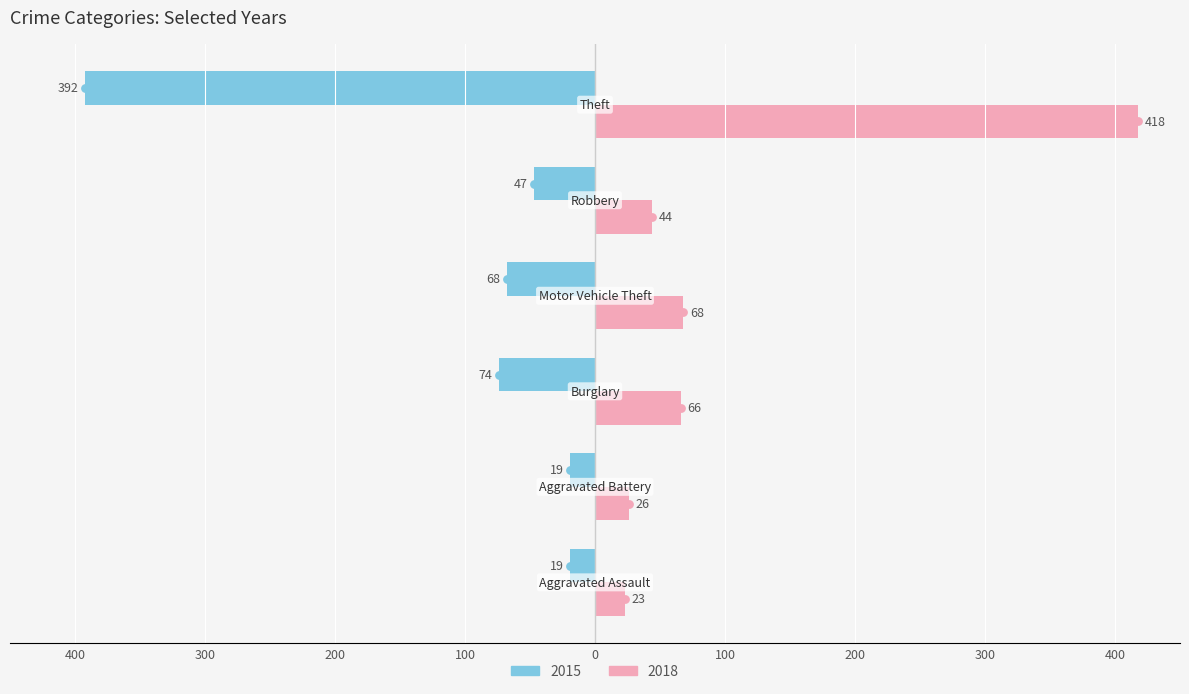

List the series in order of their overall mean, highest first.

2018, 2015